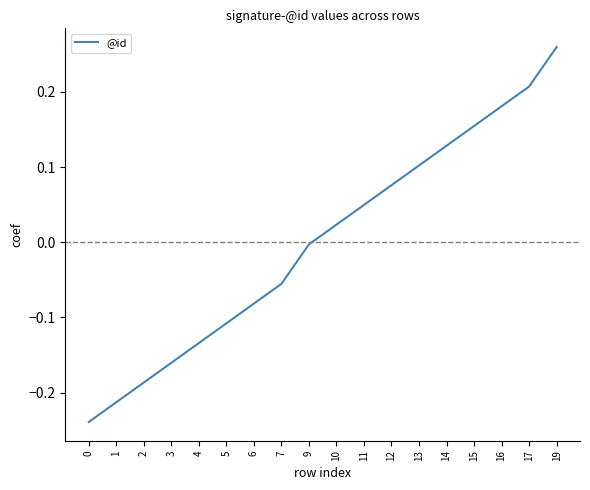

How many lines are shown in the chart?

1